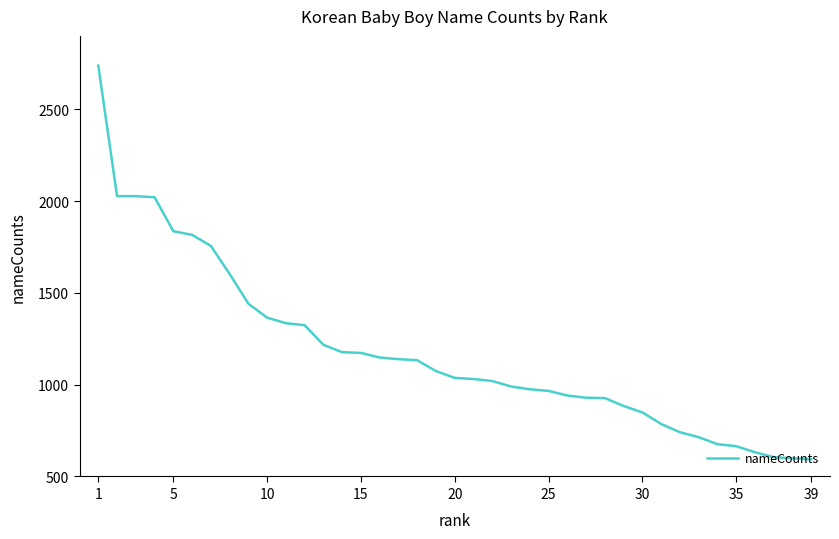

What is the maximum value shown in the chart?

2738